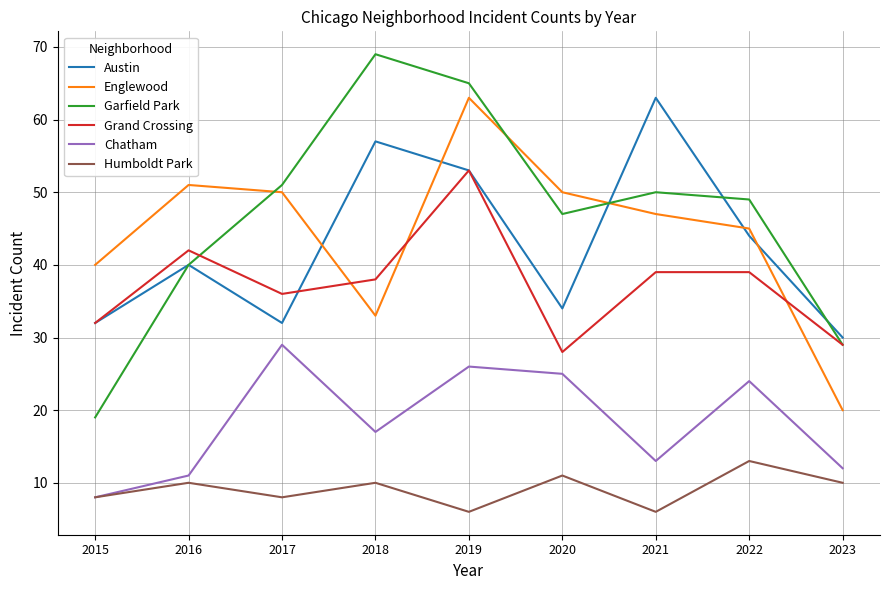

True or false: Chatham and Englewood cross at least once.

False